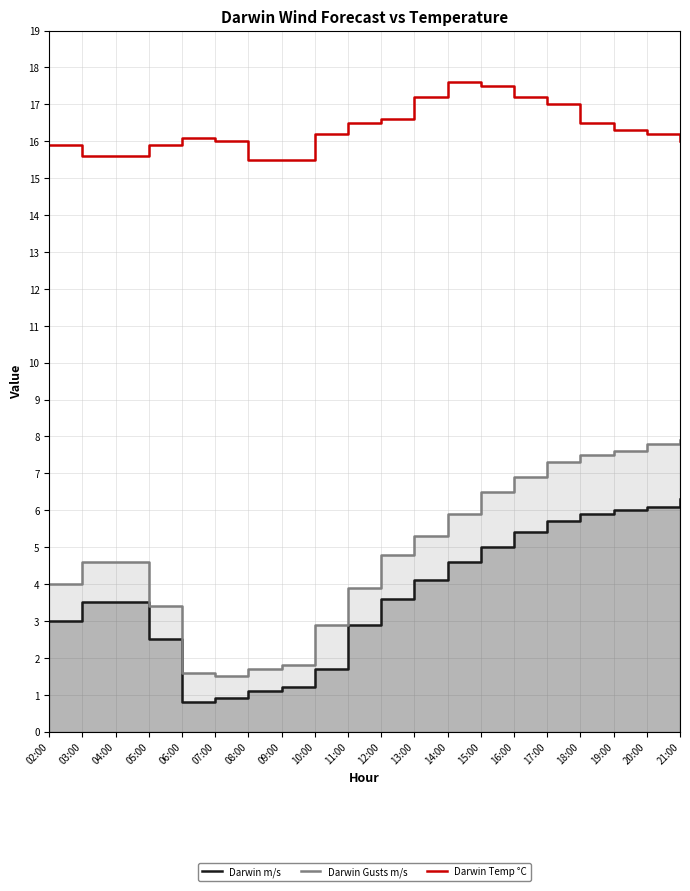

What is the value of the Darwin Gusts m/s point at the 5th from the left?

1.6